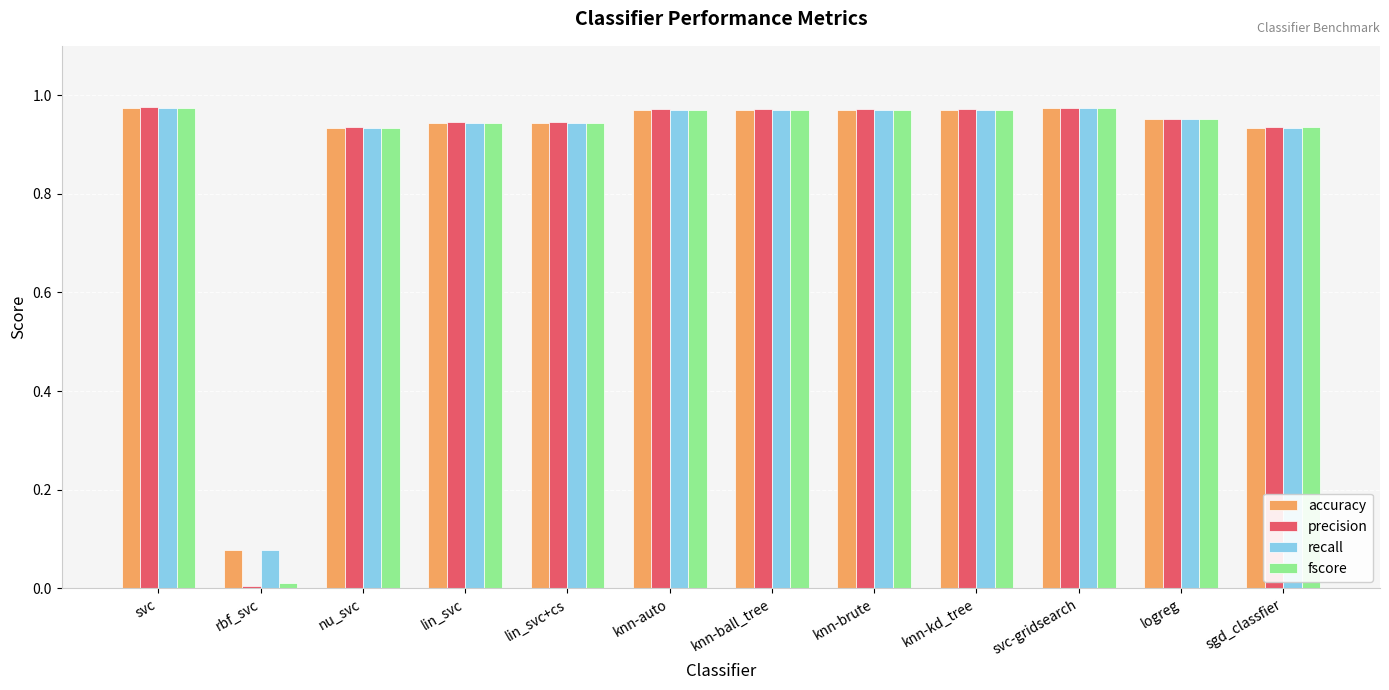

The value of fscore at lin_svc+cs is 0.6. True or false?

False